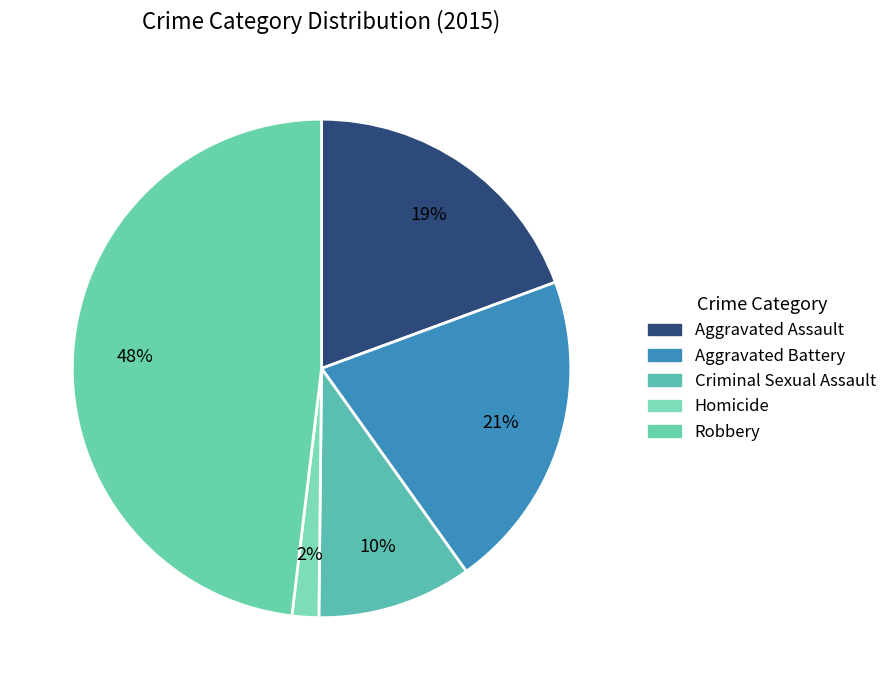

How many slices are in this pie chart?

5